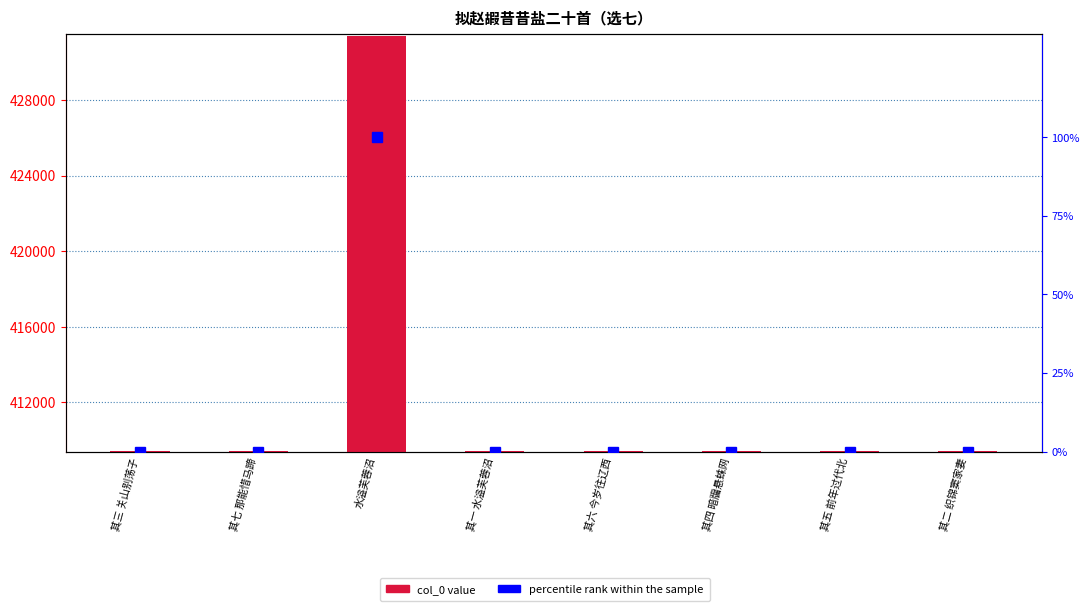

What is the value of the col_0 bar at the 3rd from the left?

431387.0